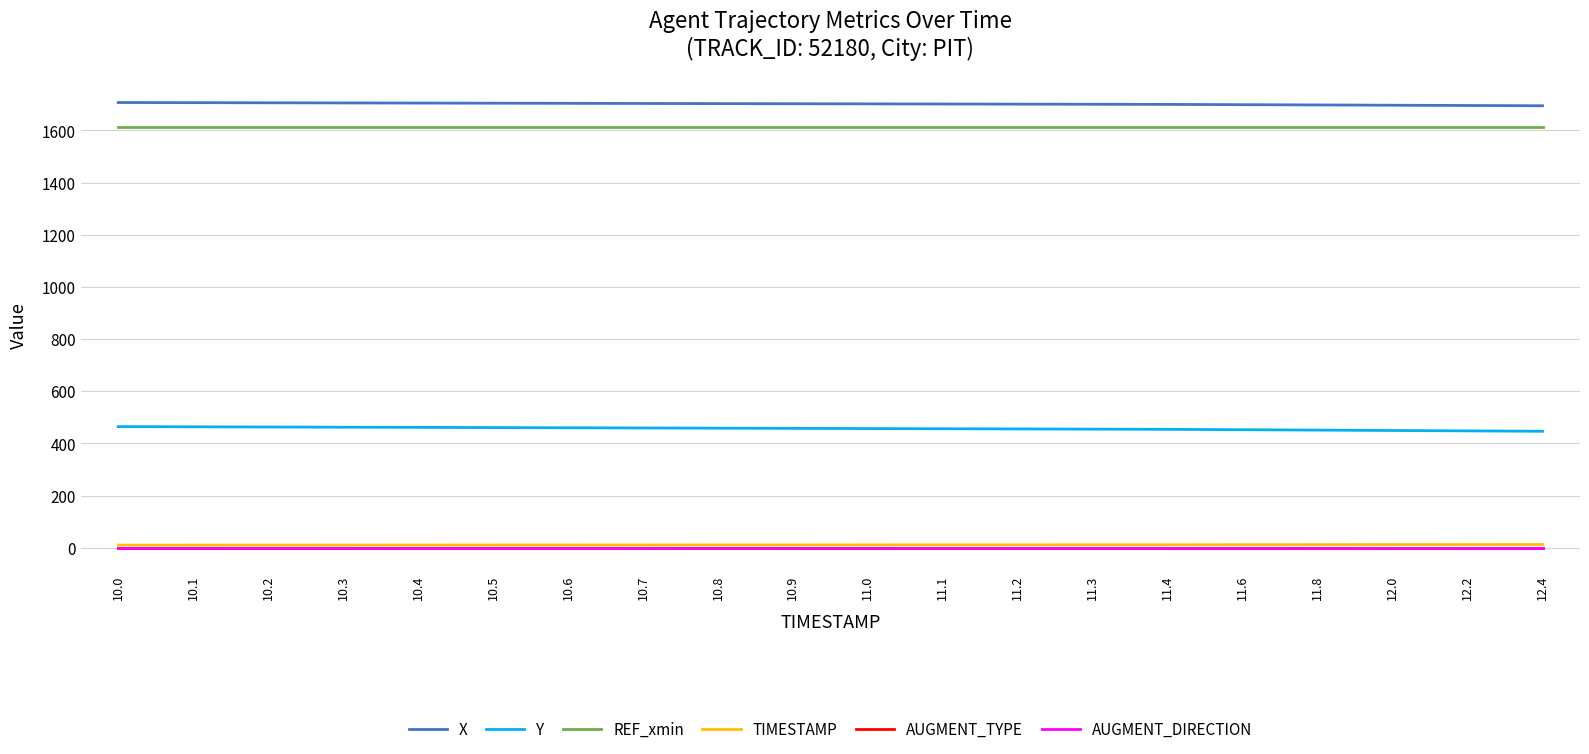

The X series shows 1700.2 at 11.3. True or false?

True